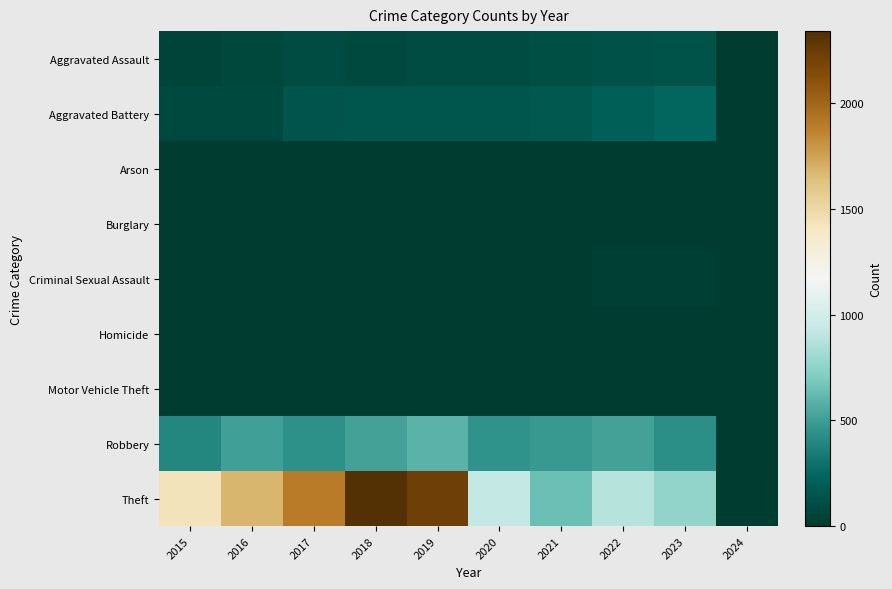

What is the total value across all series at 2024?

36